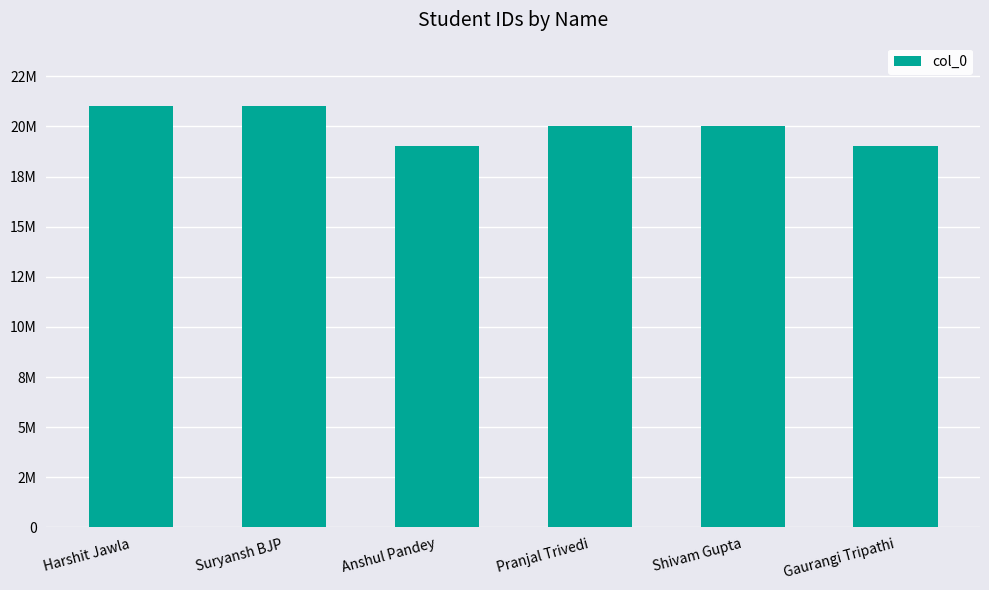

What is the sum of all values?

120130854